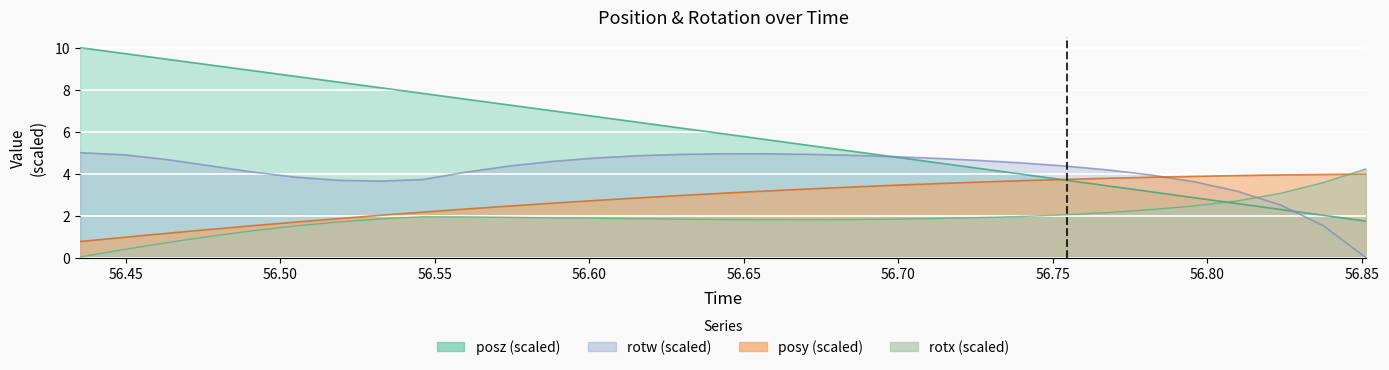

What is the spread (max minus min) of values at 56.67102?

3.5